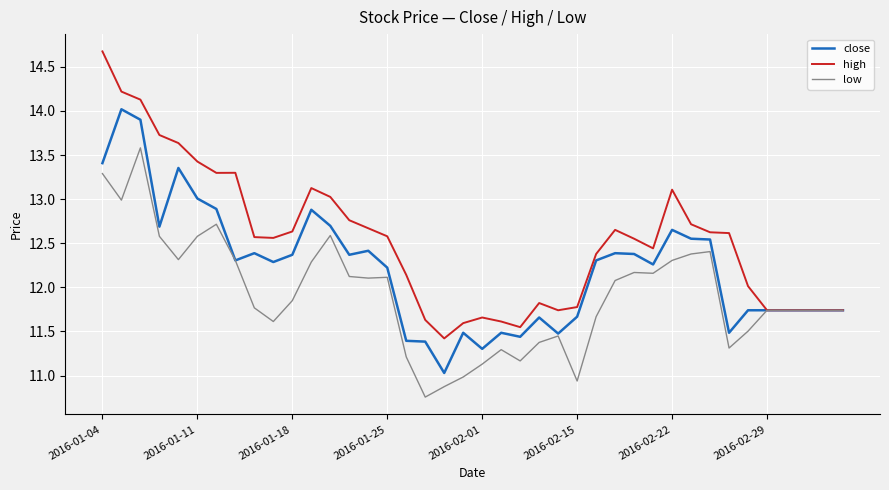

Which series has the widest spread of values?

high